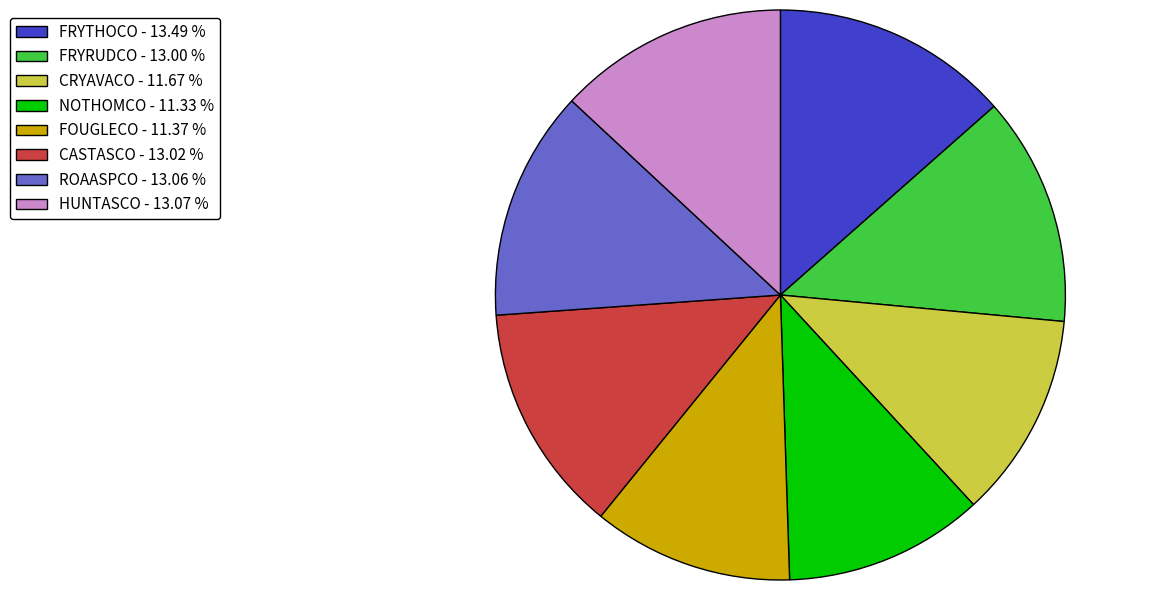

The FRYTHOCO slice represents 24% of the pie. True or false?

False